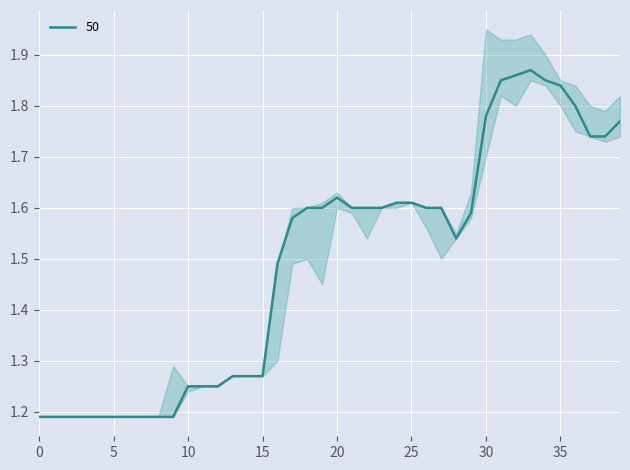

Is the value of high at 20 greater than the value of close at 10?

Yes